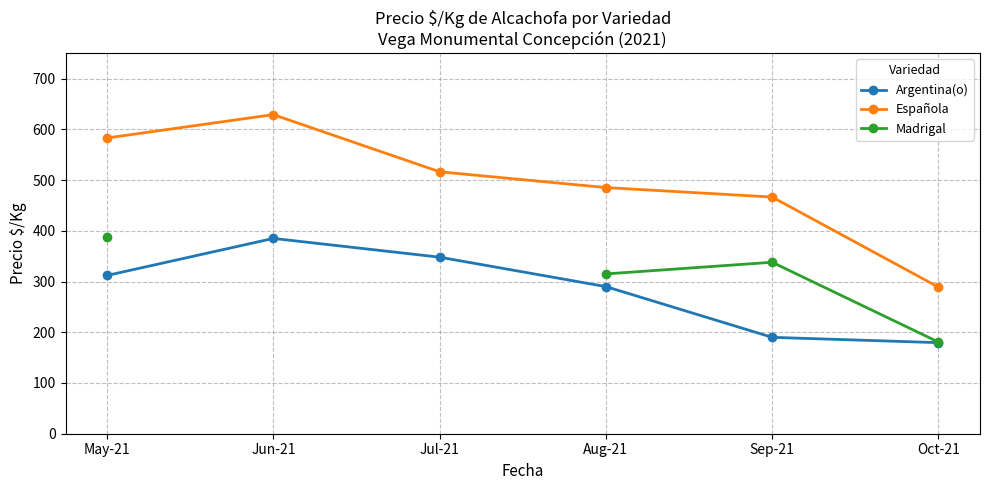

True or false: Española has more than 0 interior local peaks.

True